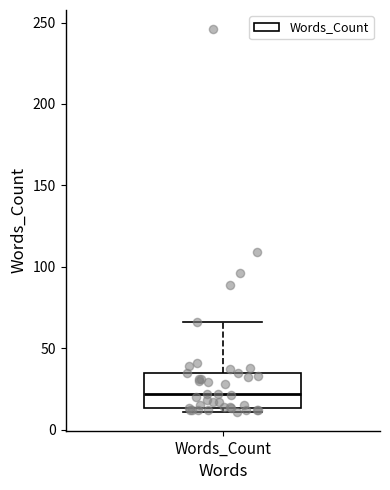

Transcribe this box plot: give where the median line is, the range the box spans, and where the two whiskers end, as read against the y-axis. The values are not printed on the chart, so give them approximately, as read against the axis.

median 20, box 15 to 35, whiskers 10 to 65